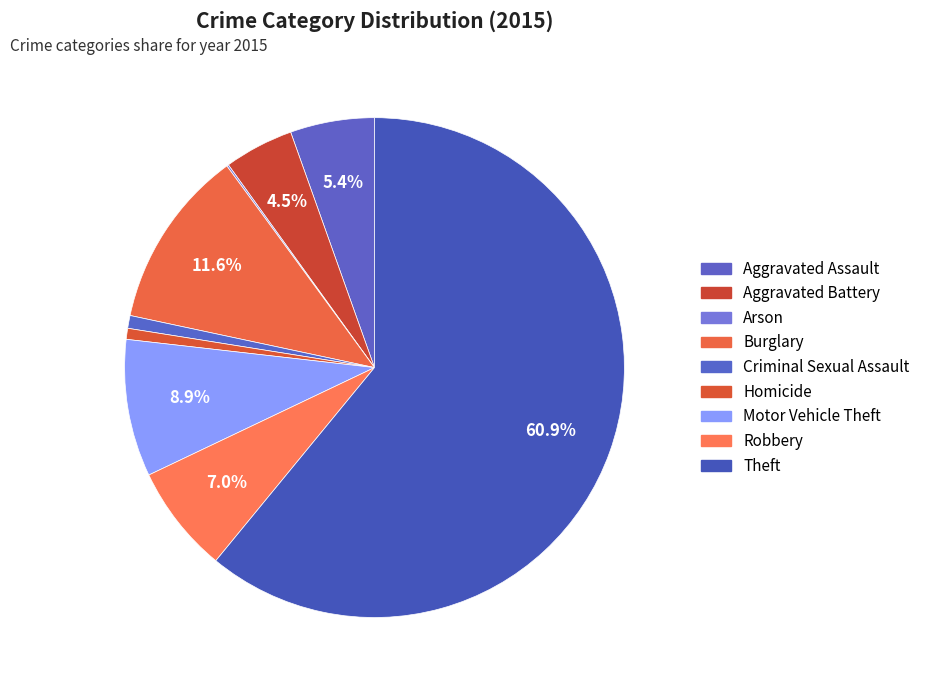

Which slice is the largest?

Theft